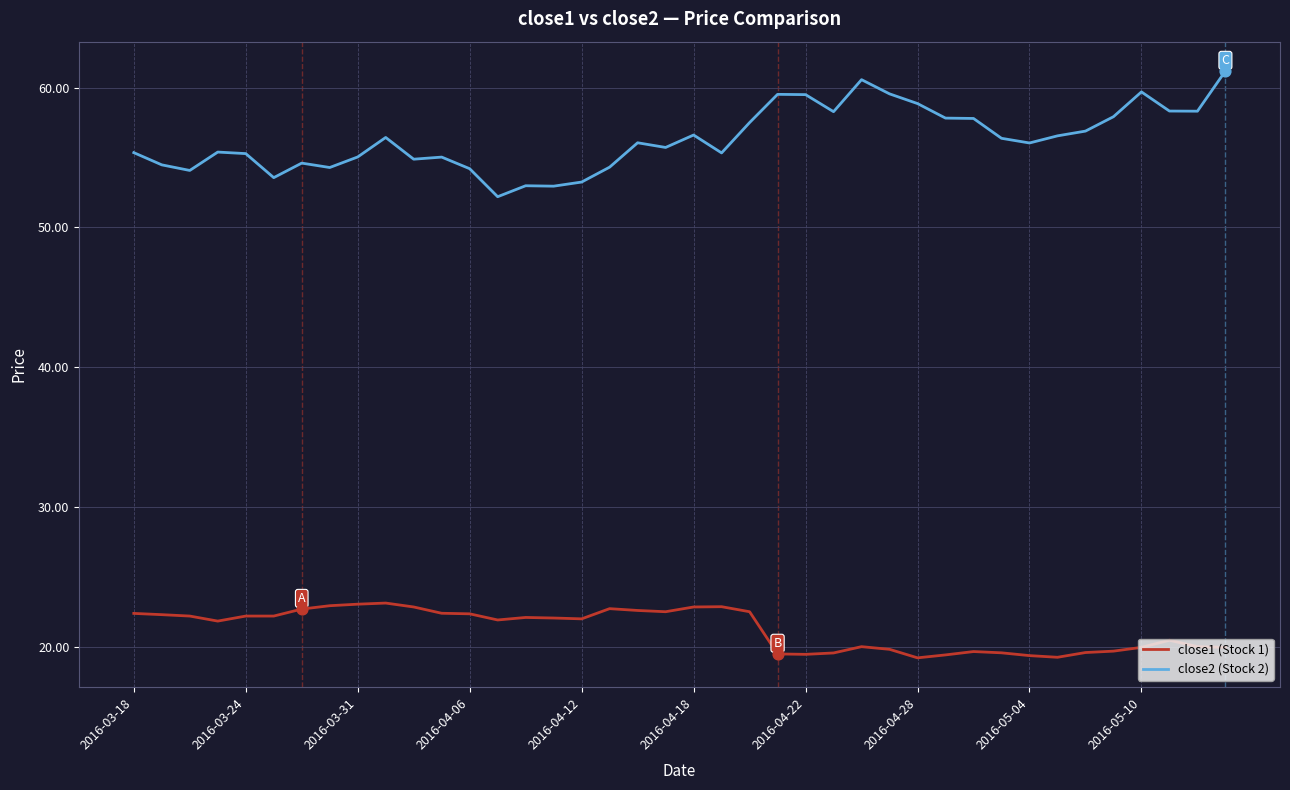

Which series has the largest total across all categories?

close2 (Stock 2)